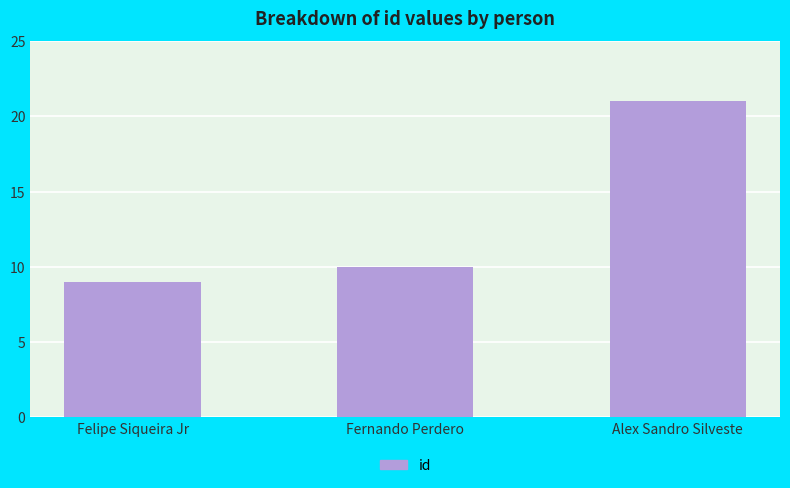

Reading left to right, list all the values displayed in this chart.

9	10	21